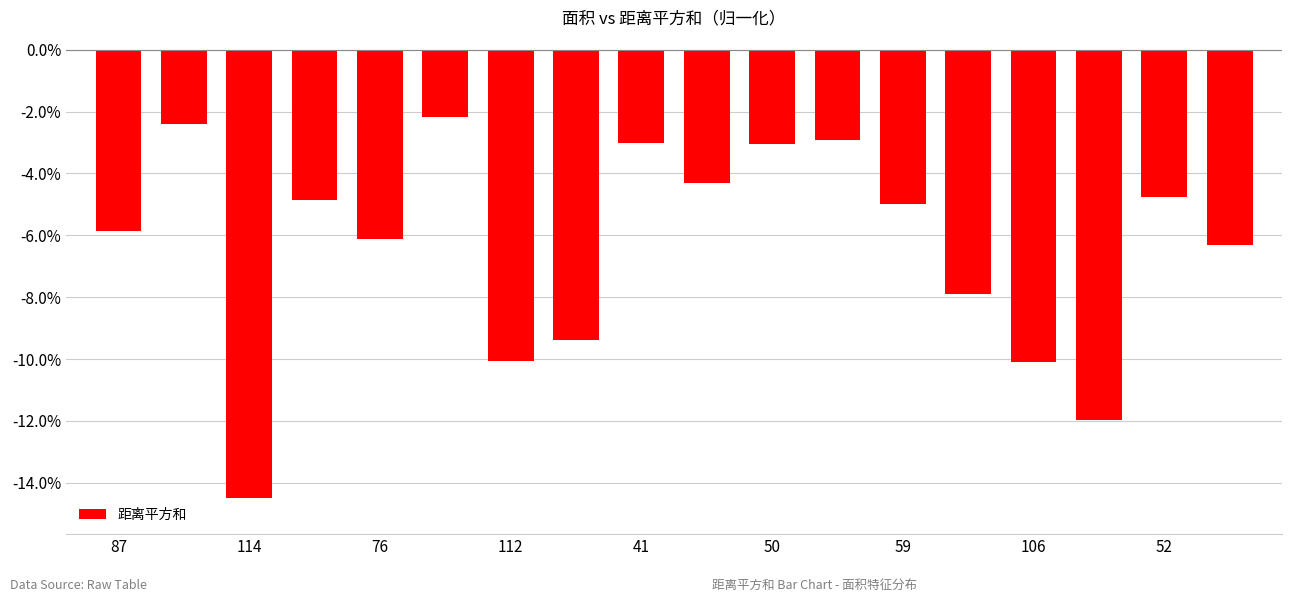

What is the smallest value displayed?

-14.5